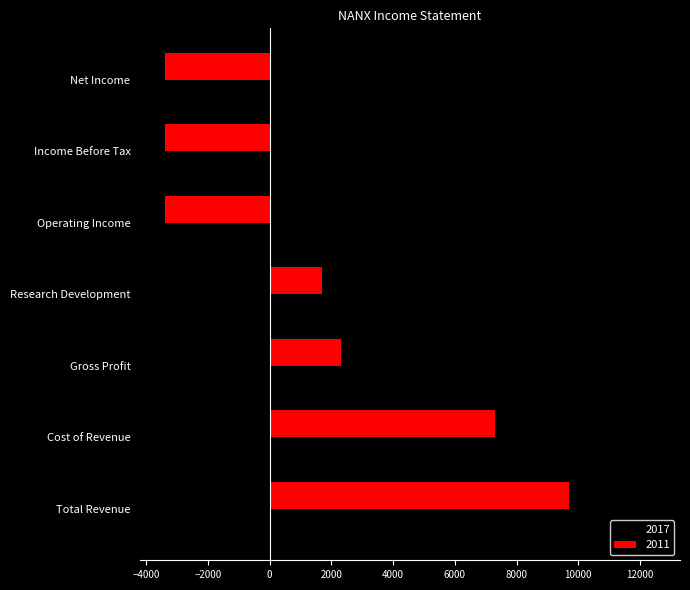

True or false: 2017 has a value of 6089 at Gross Profit.

False